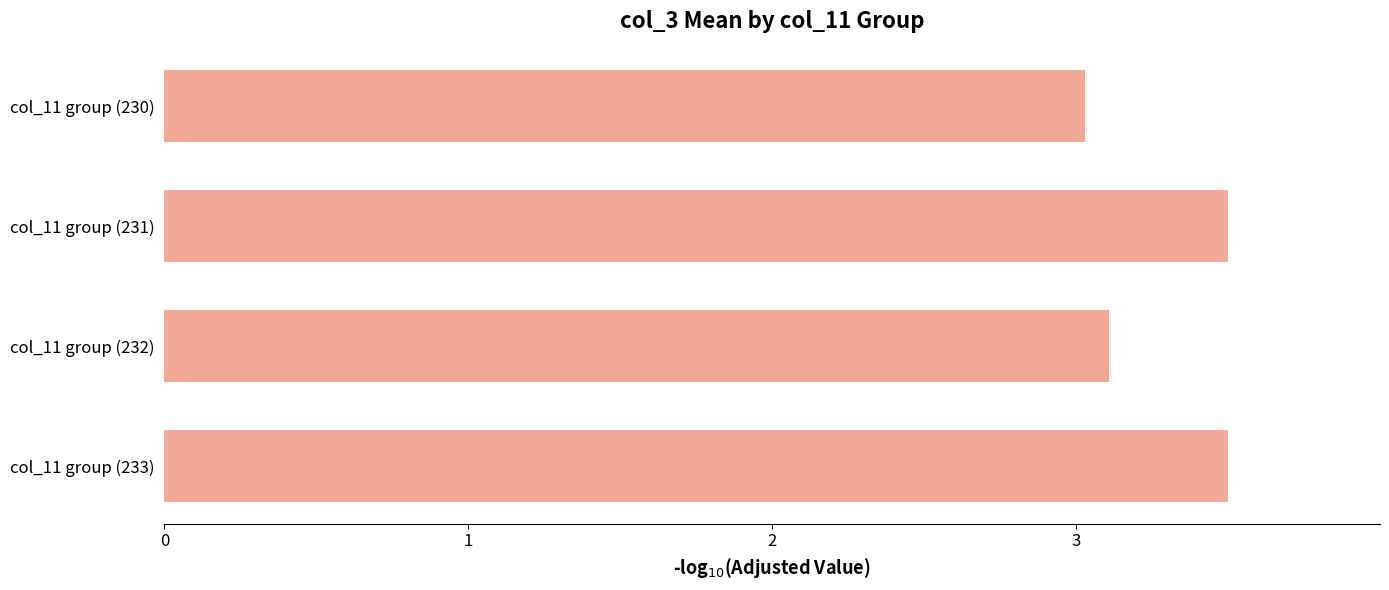

Are the bars horizontal?

Yes